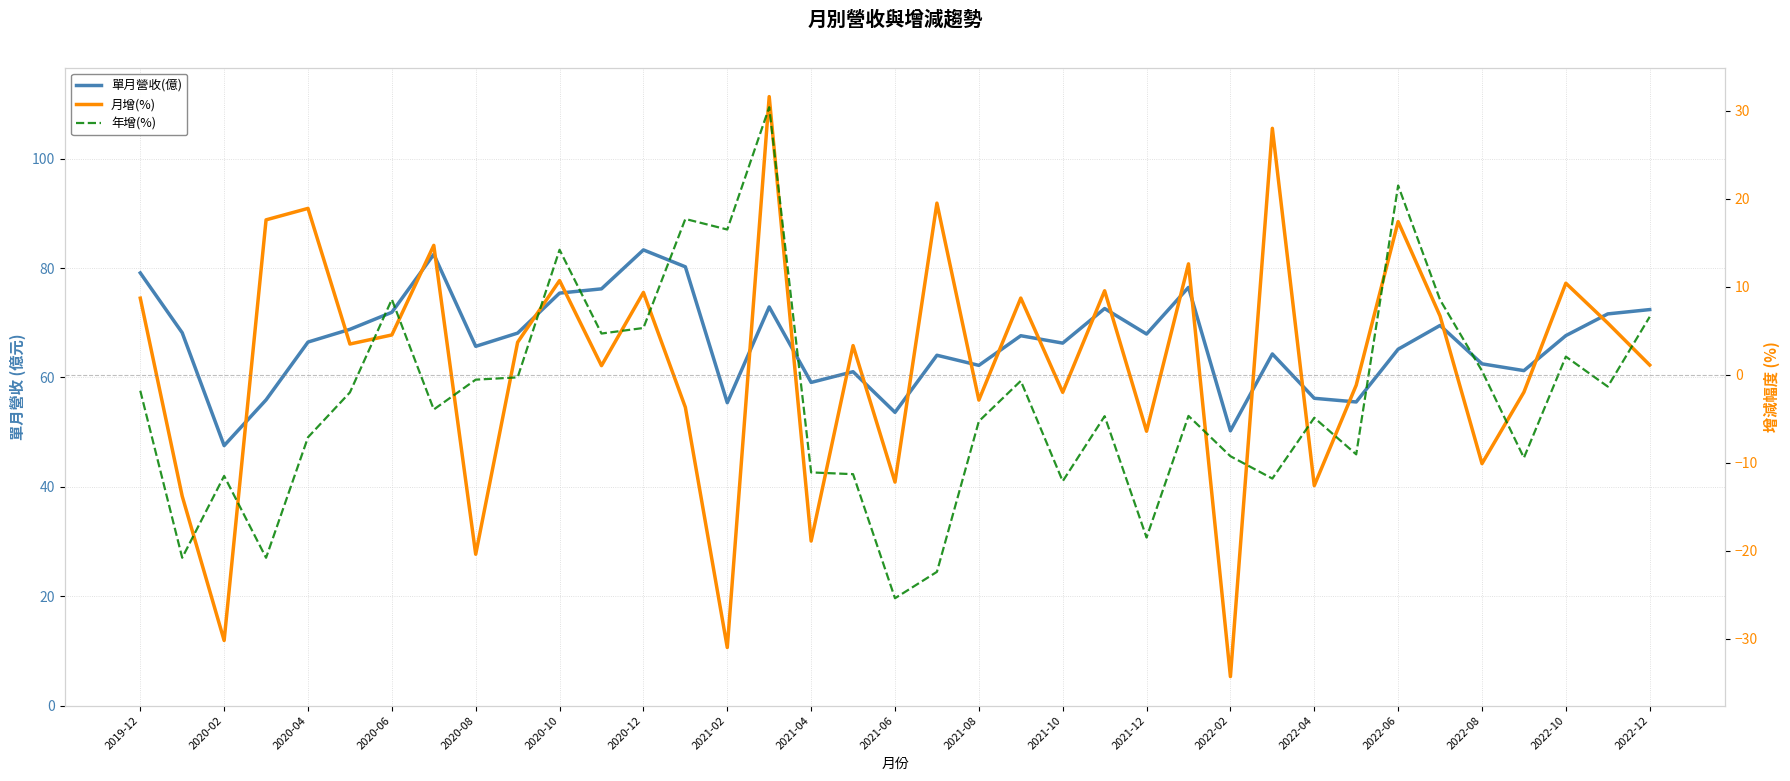

What is the value of the 單月營收(億) point at the 21st from the left?

62.2